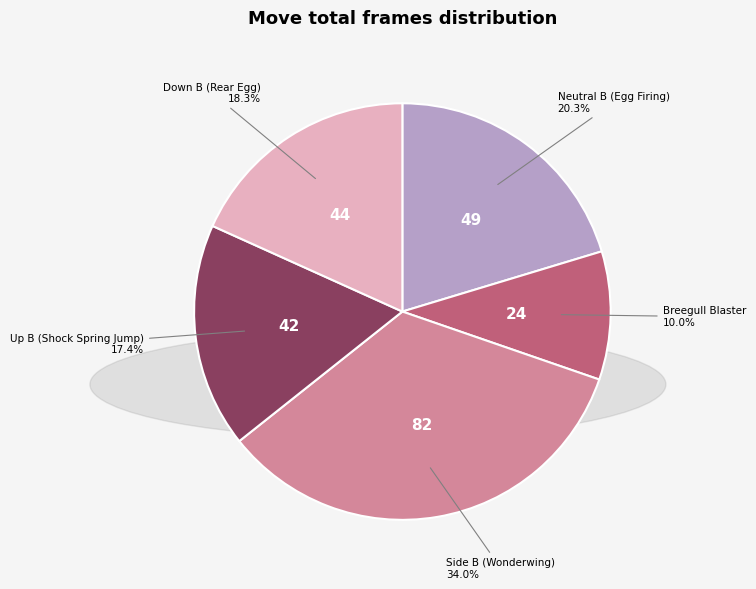

Which category has the biggest portion of the pie?

Side B (Wonderwing)